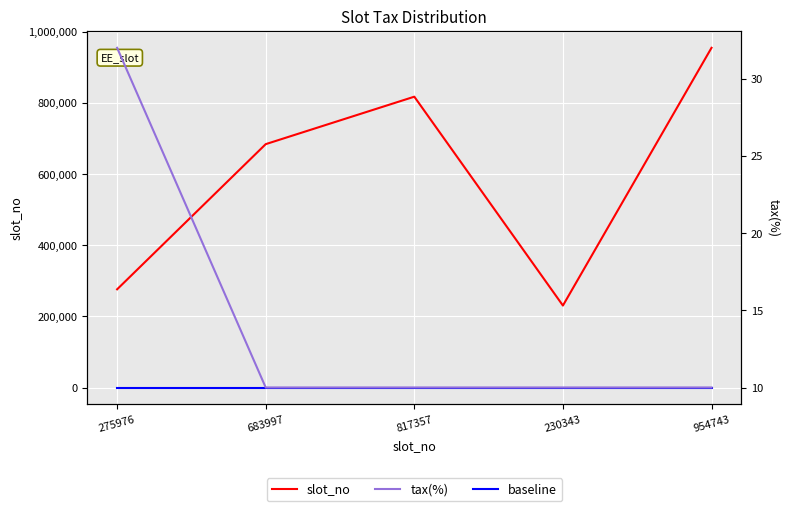

Is this an area chart (filled region under the line)?

No